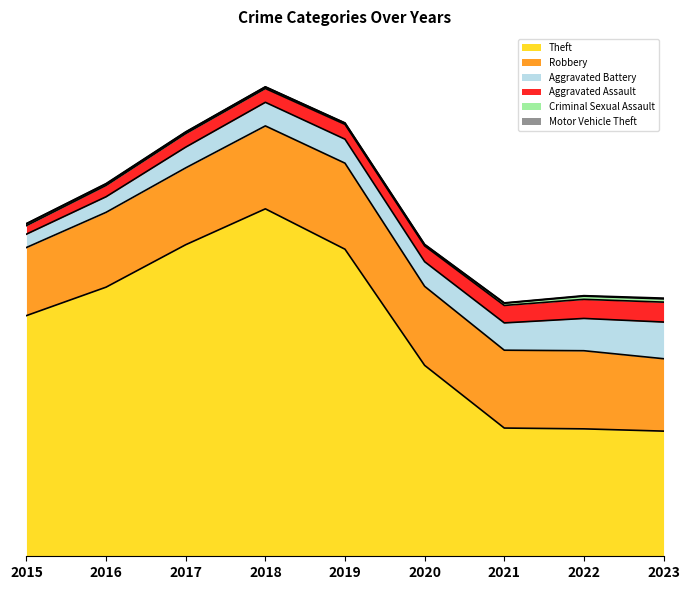

What are all the series names shown in the legend?

Theft, Robbery, Aggravated Battery, Aggravated Assault, Criminal Sexual Assault, Motor Vehicle Theft